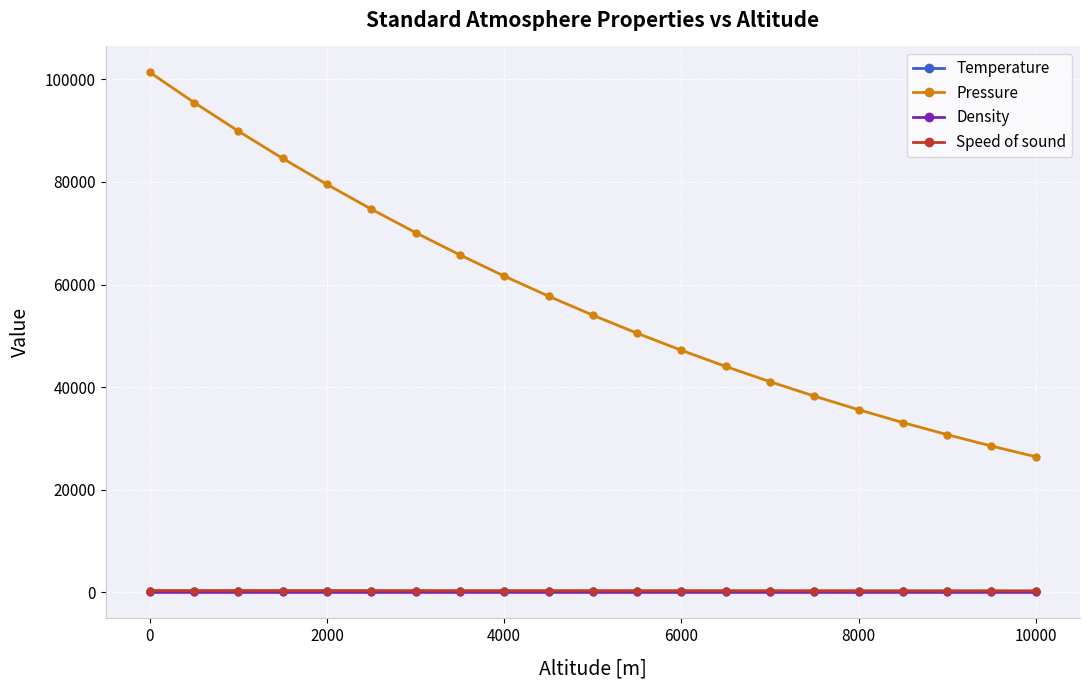

True or false: Density and Pressure cross at least once.

False